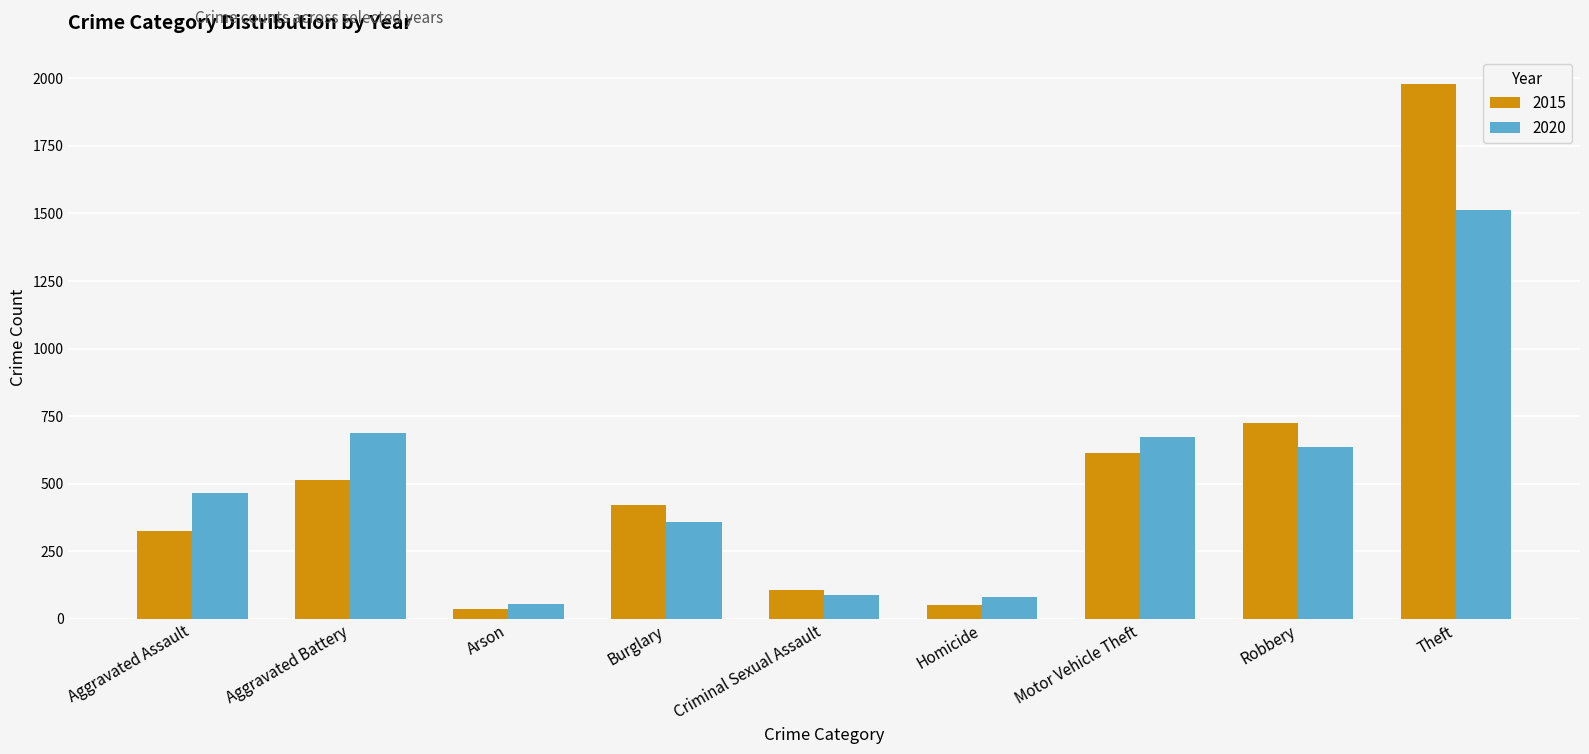

Which series has the largest range (max minus min)?

2015